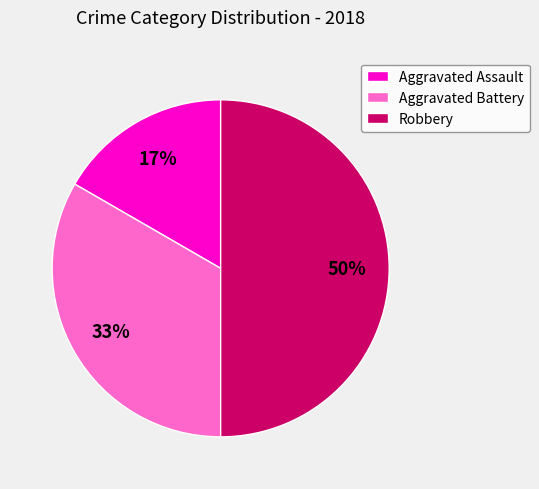

To the nearest percent, what portion does Robbery represent?

50%